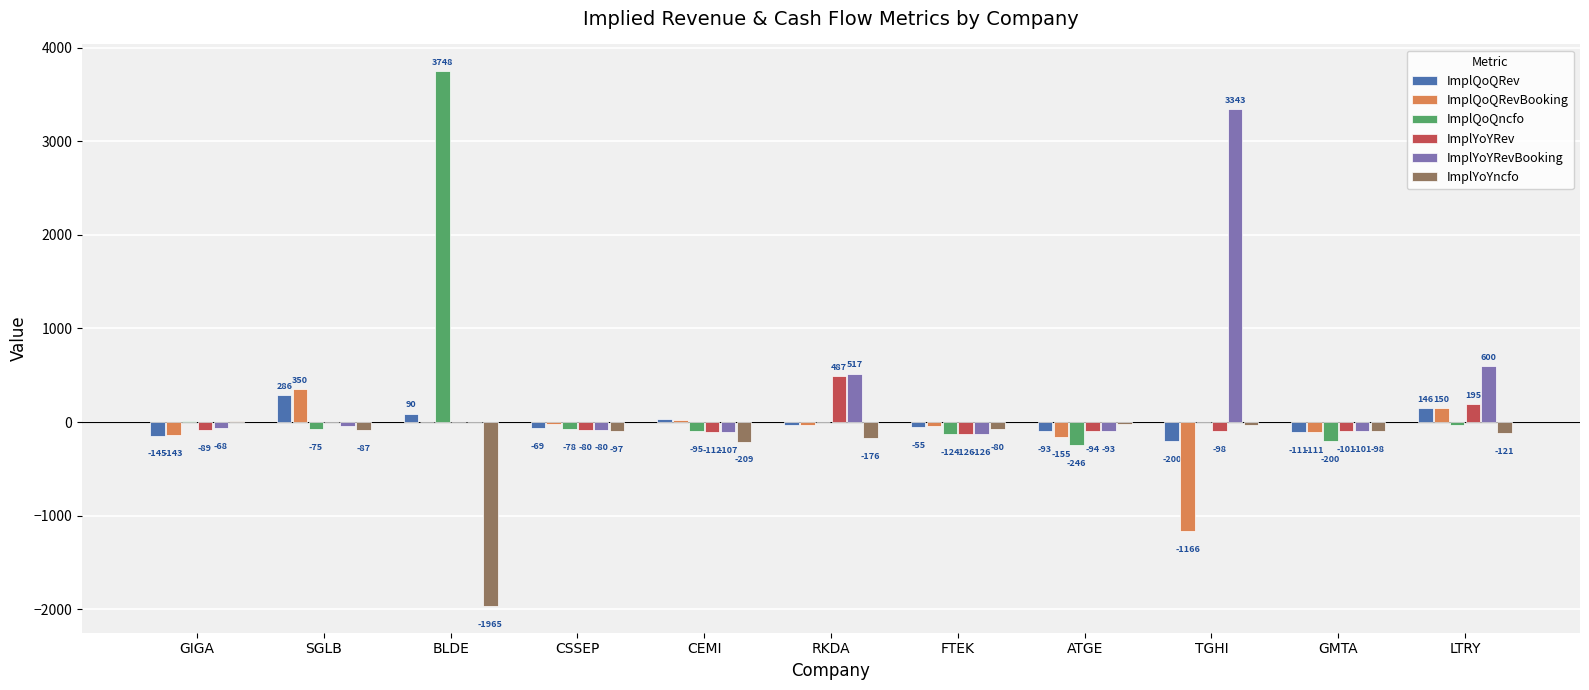

Where does the ImplQoQRev series first go above -55?

SGLB